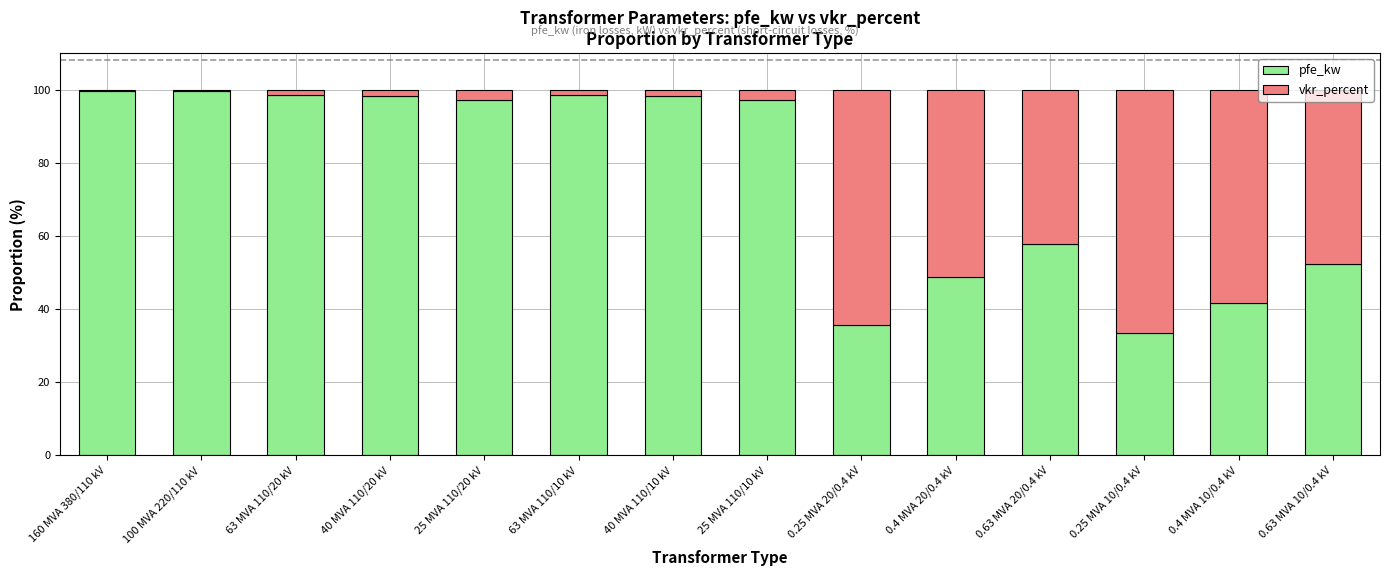

What is the total value across all series at 0.25 MVA 20/0.4 kV?

100.0